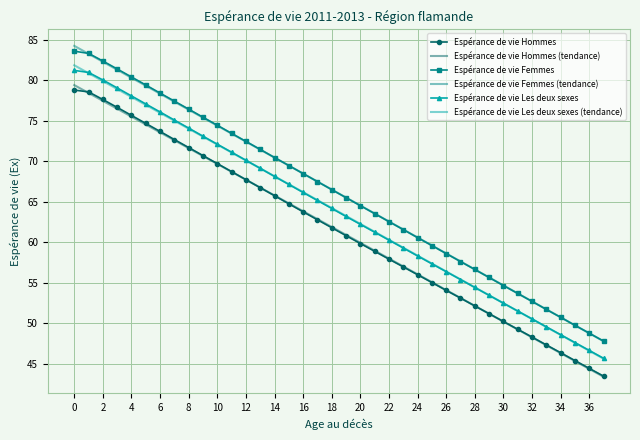

True or false: Espérance de vie Hommes and Espérance de vie Les deux sexes intersect in this chart.

False